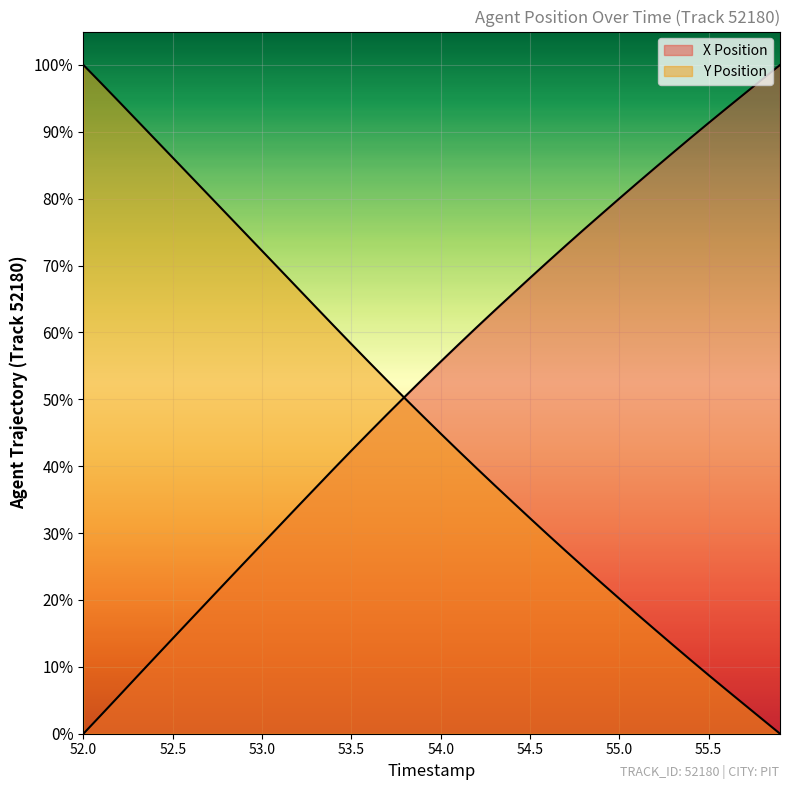

What is the greatest value displayed?

100.0